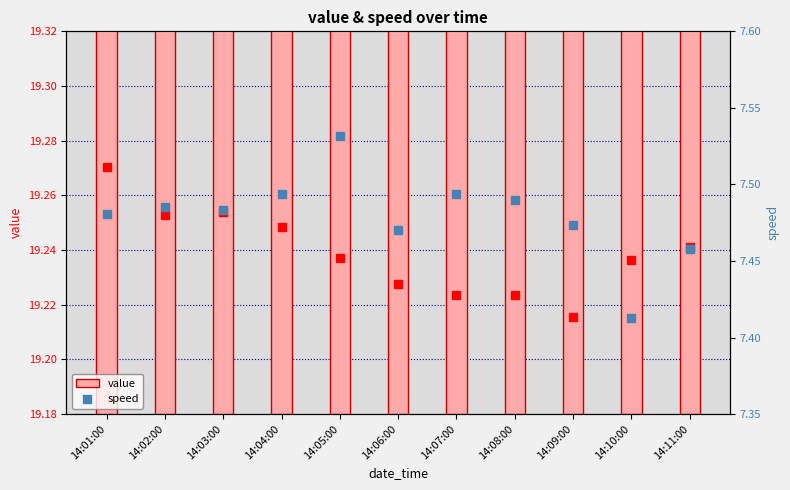

Is the value of value at 14:05:00 greater than the value of speed at 14:06:00?

Yes